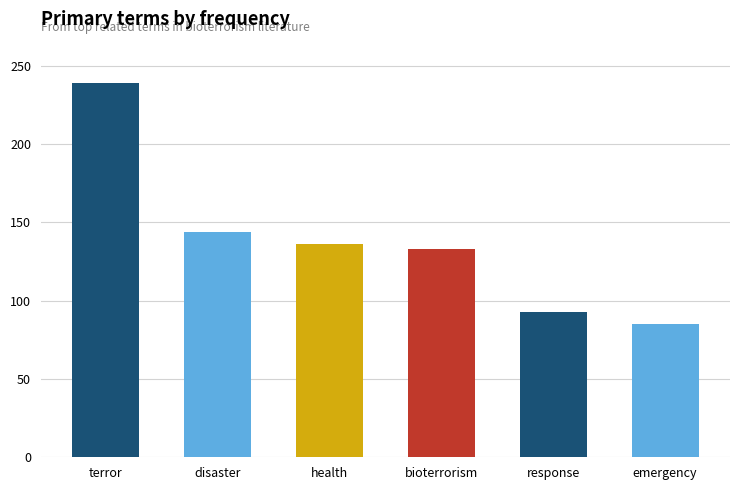

Rank the categories by value from highest to lowest.

terror, disaster, health, bioterrorism, response, emergency